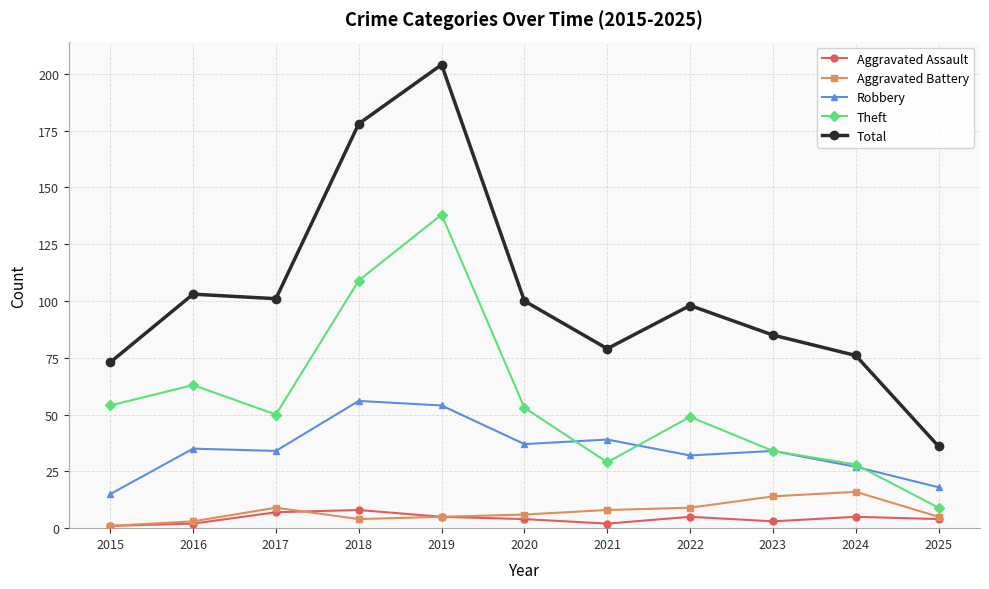

What are all the series names shown in the legend?

Aggravated Assault, Aggravated Battery, Robbery, Theft, Total